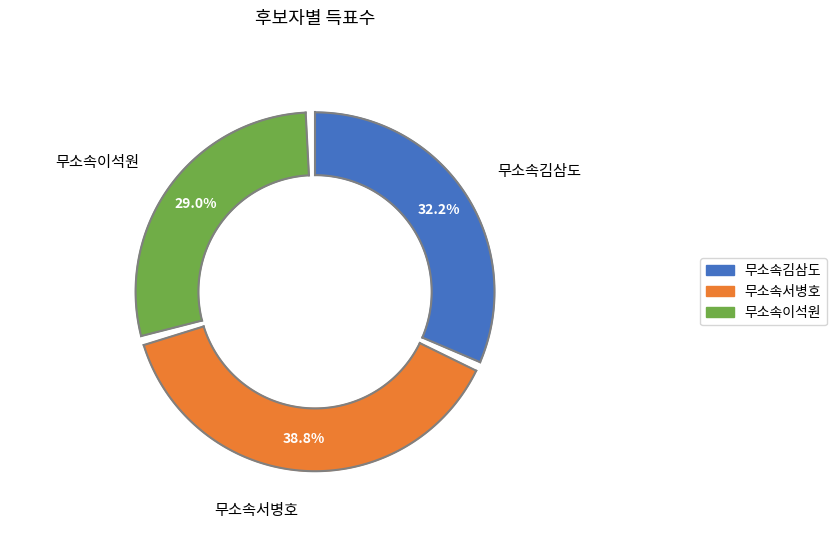

To the nearest percent, what is the difference between the largest and smallest slice percentages?

10%